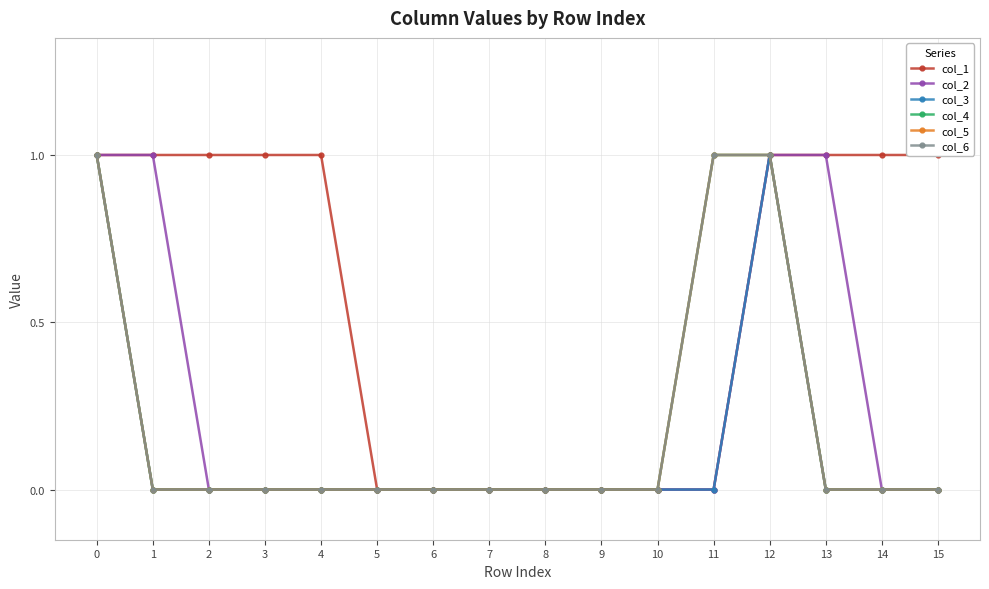

Does the chart display data point markers on the line(s)?

Yes